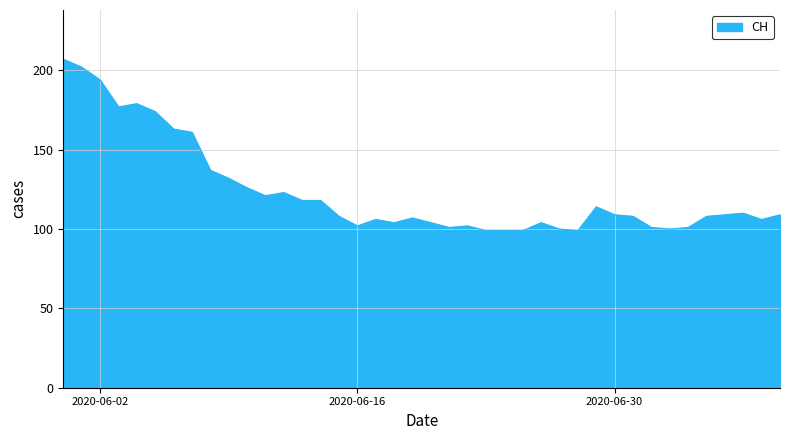

What is the minimum value shown in the chart?

99